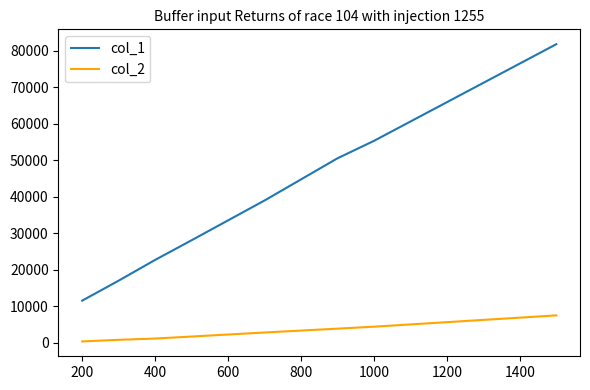

True or false: col_2 and col_1 intersect in this chart.

False